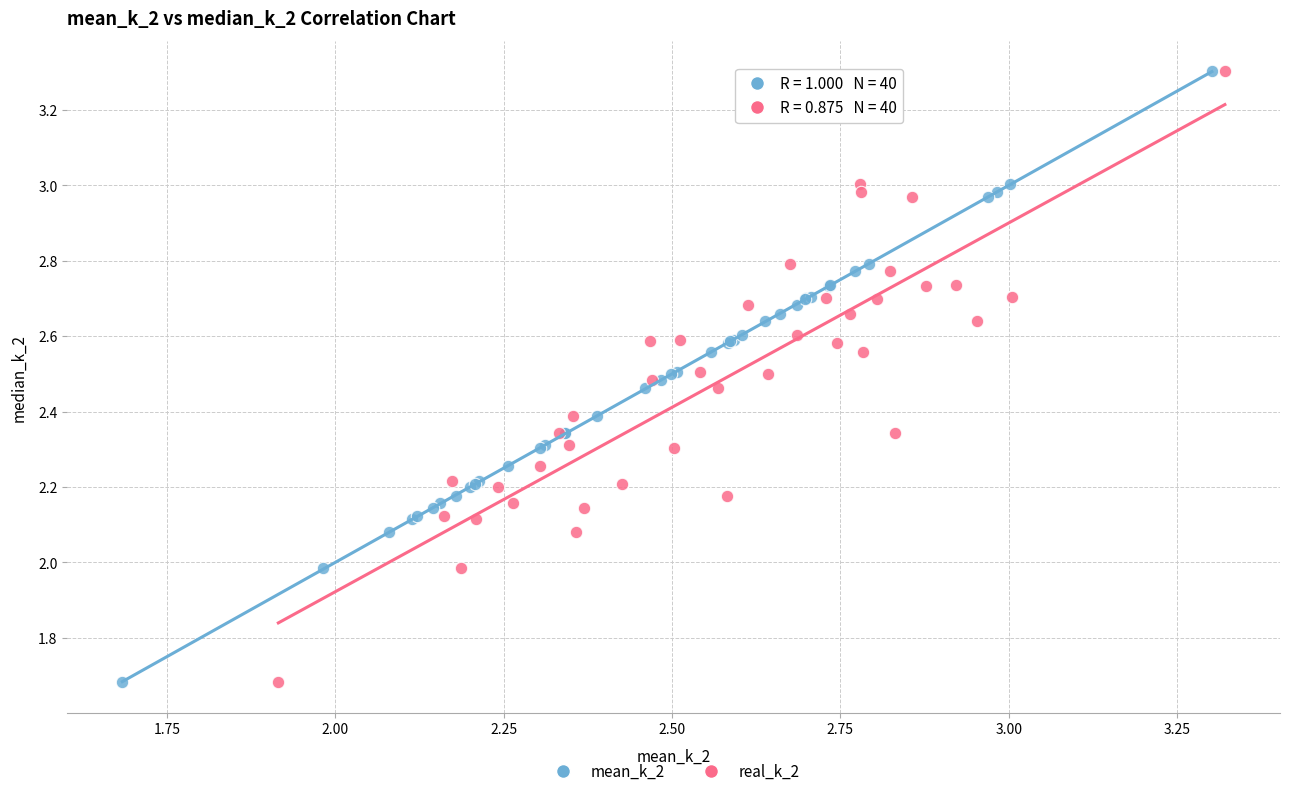

What are all the series names shown in the legend?

mean_k_2, real_k_2